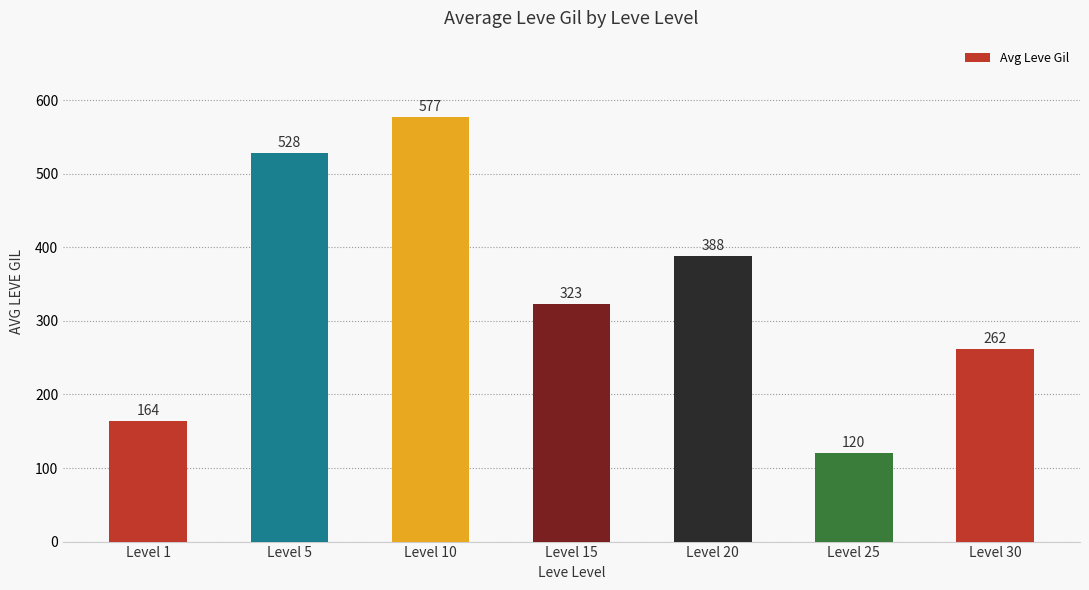

The value at Level 30 is 262. True or false?

True